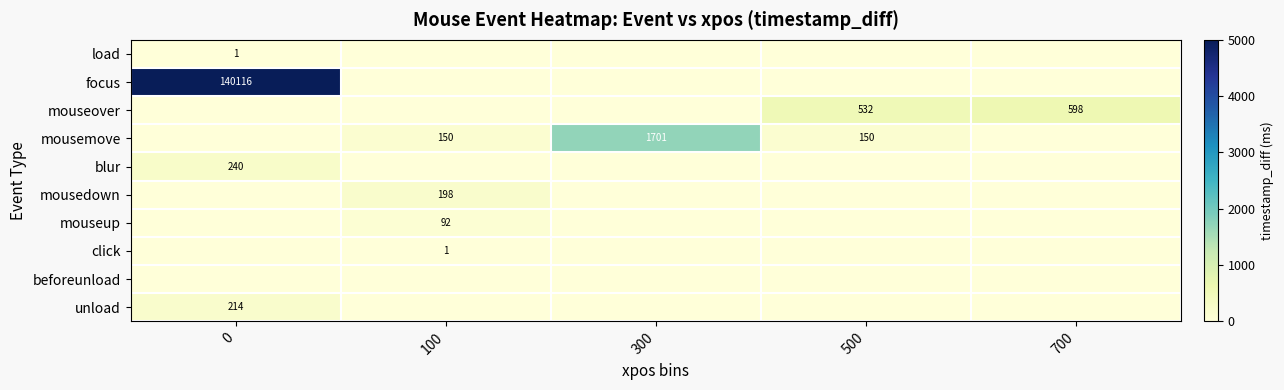

Count the number of data series in this chart.

10